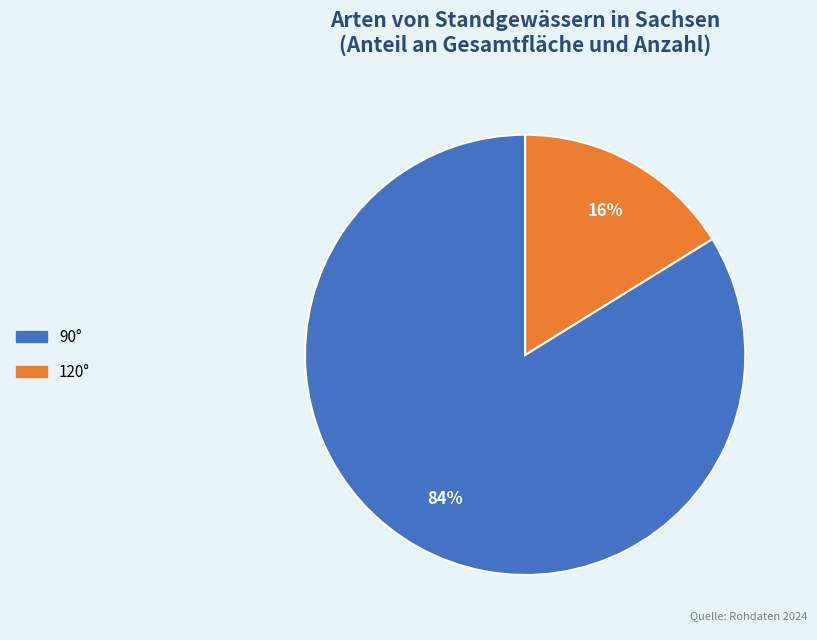

To the nearest percent, what is the difference between the largest and smallest slice percentages?

68%